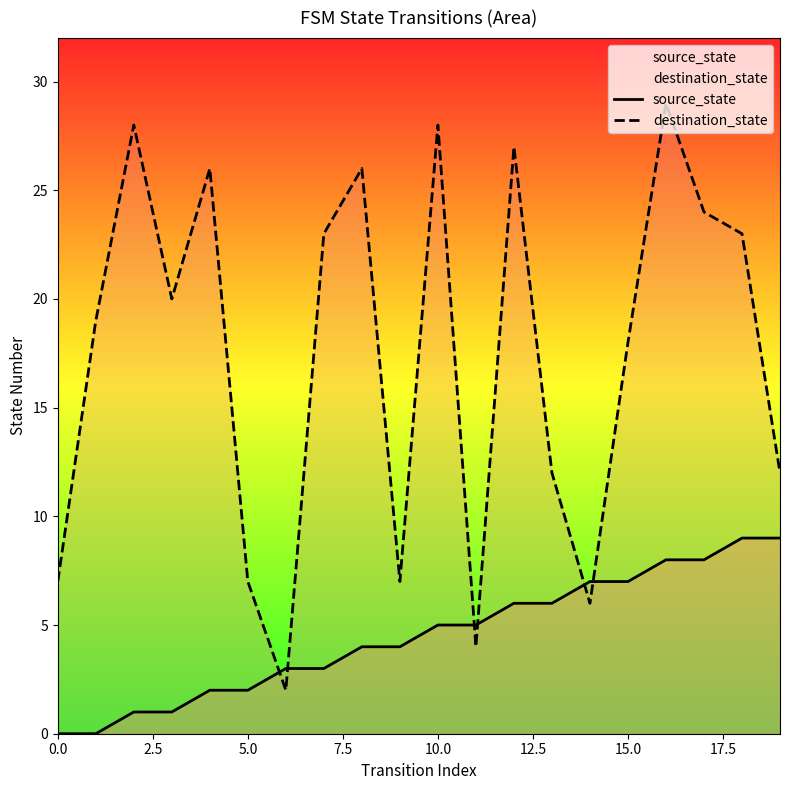

List the series in order of their overall mean, highest first.

destination_state, source_state